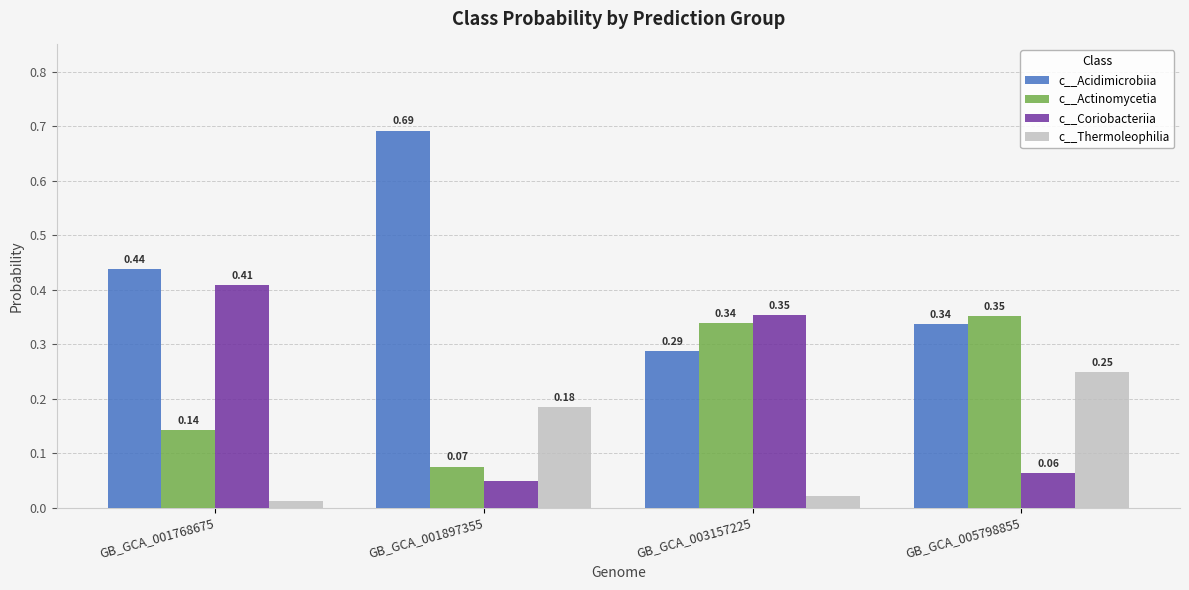

Rank the series by their maximum value, from lowest to highest.

c__Thermoleophilia, c__Actinomycetia, c__Coriobacteriia, c__Acidimicrobiia